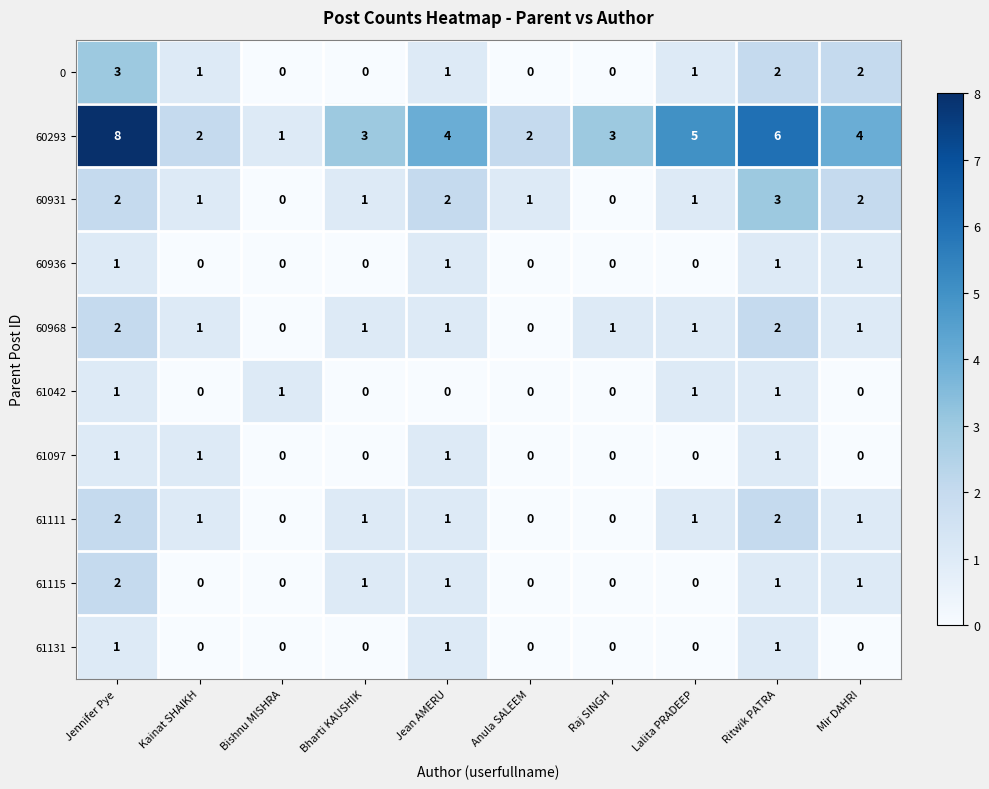

Which category has the highest value across all series?

Jennifer Pye